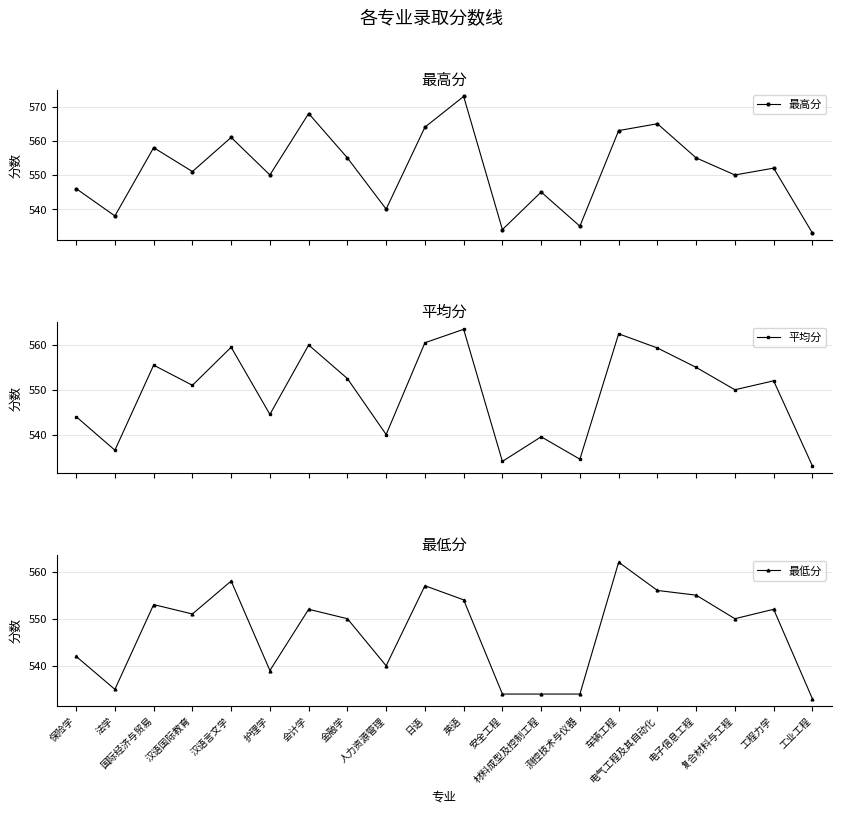

Which category has the lowest value across all series?

工业工程